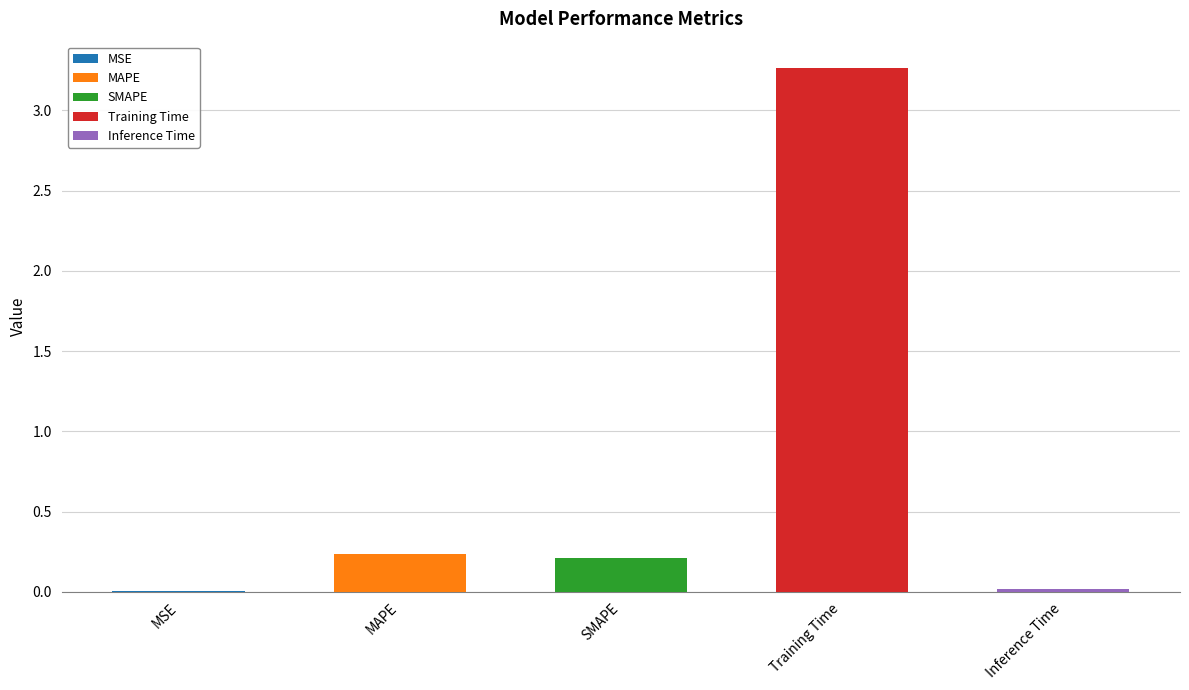

At which label is the value closest to 1?

MAPE